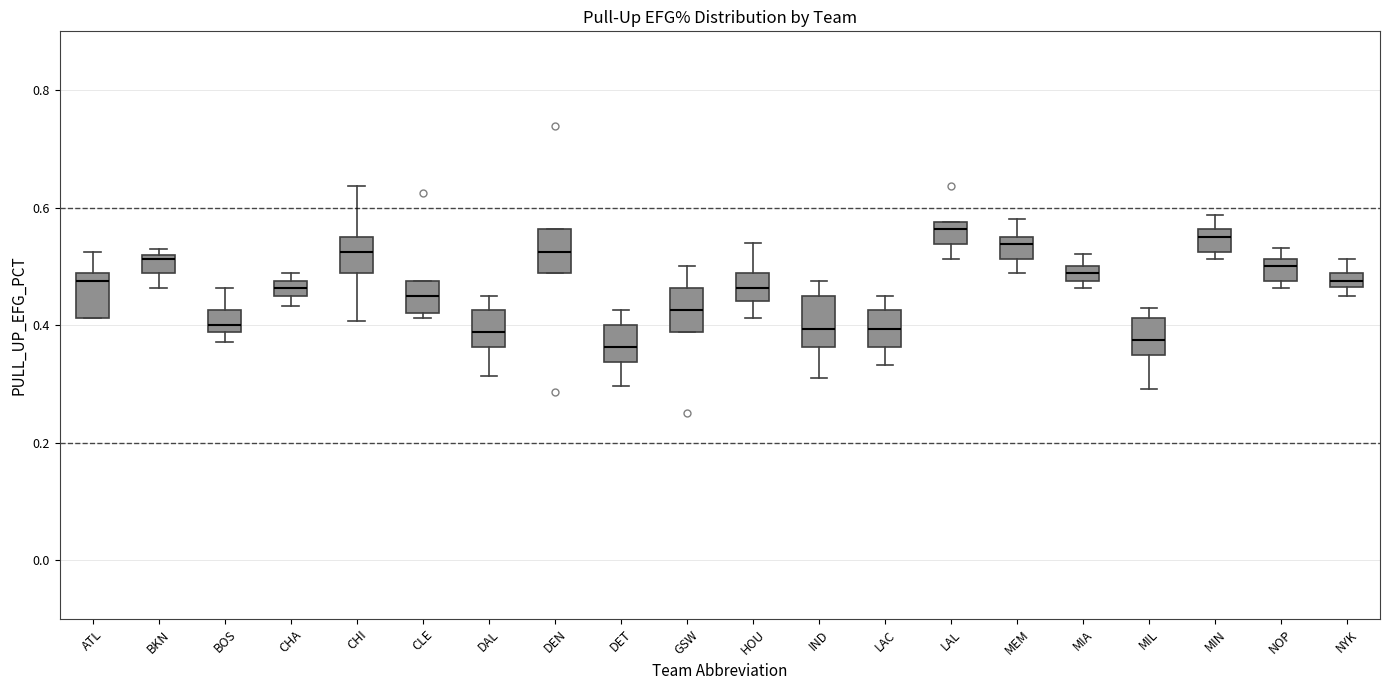

Where is the upper edge of the box for CLE on the y-axis? The values are not printed on the chart, so give them approximately, as read against the axis.

0.48